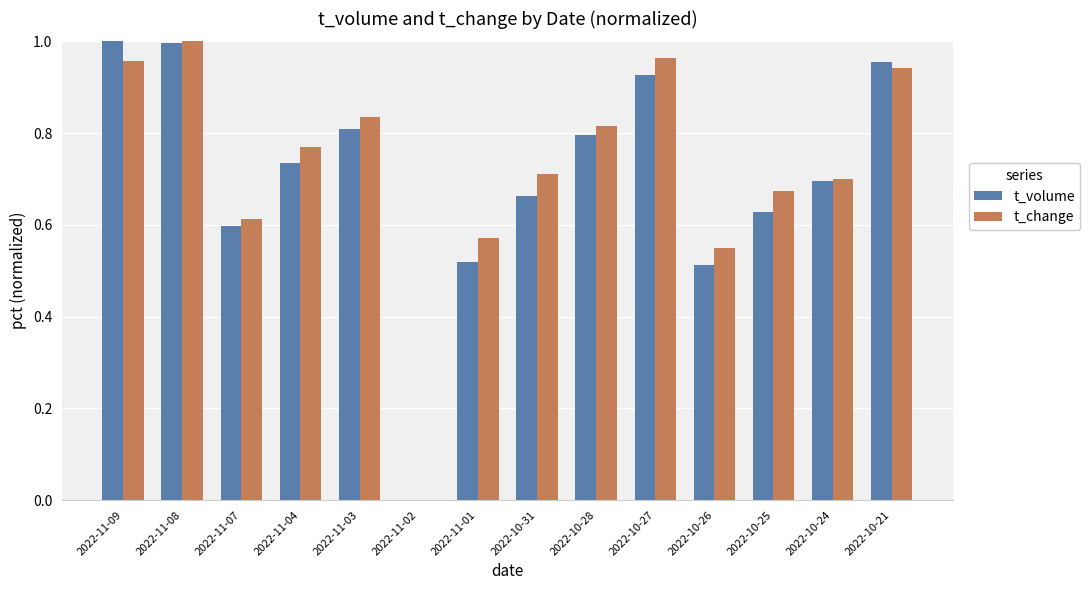

The value of t_volume at 2022-11-07 is 0.6. True or false?

True